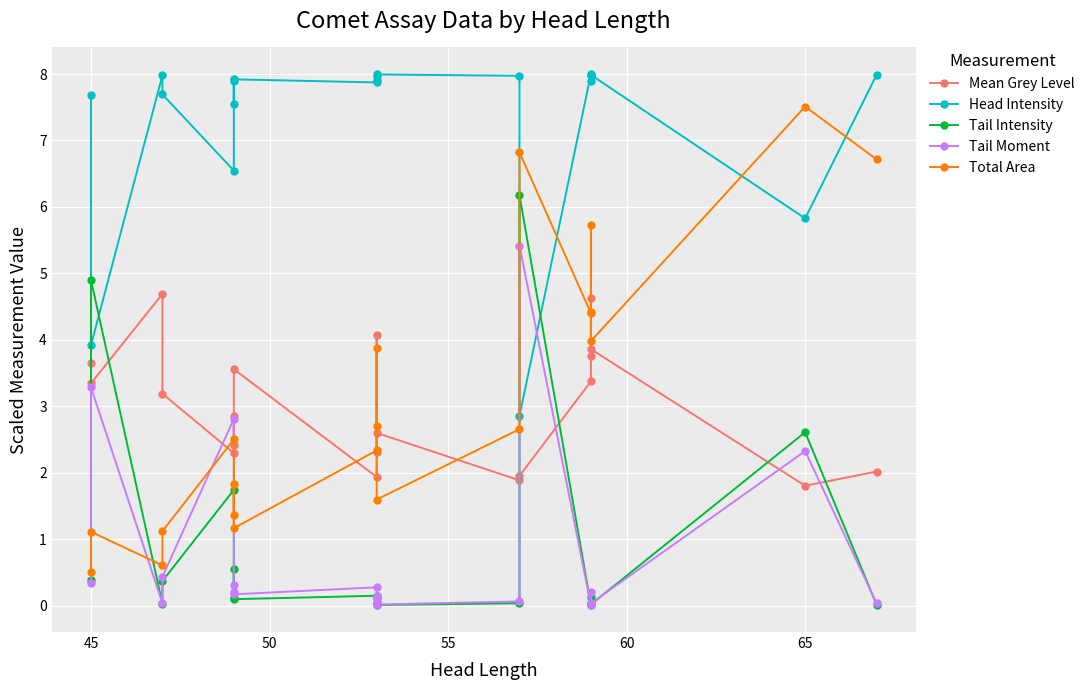

The value of Mean Grey Level at 45 is 2.2. True or false?

False